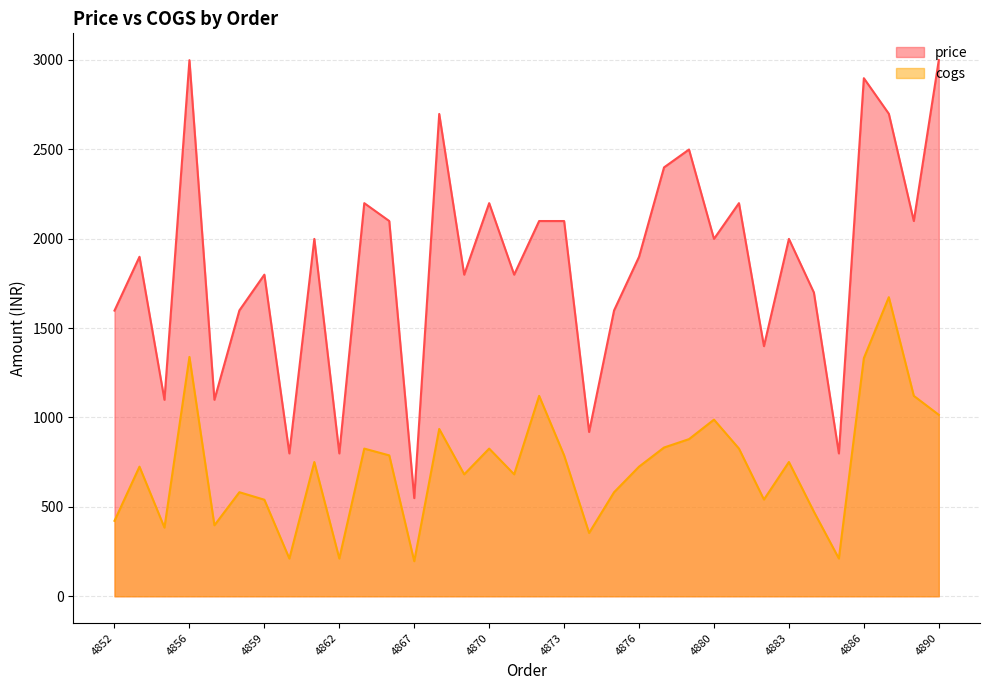

What are all the series names shown in the legend?

price, cogs